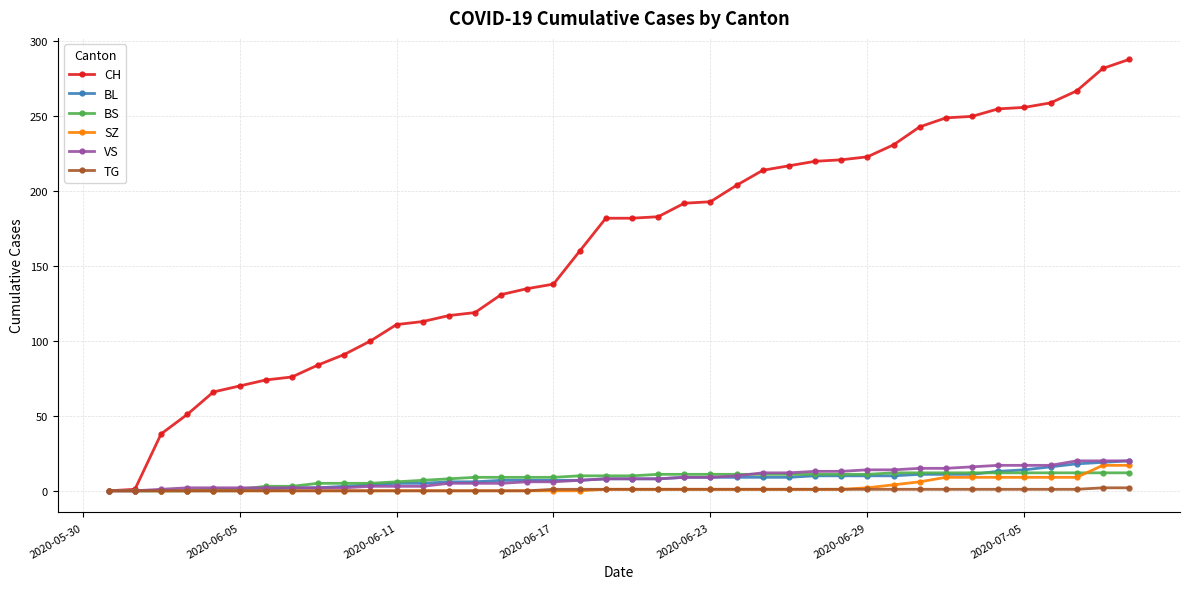

Which series has the largest total across all categories?

CH